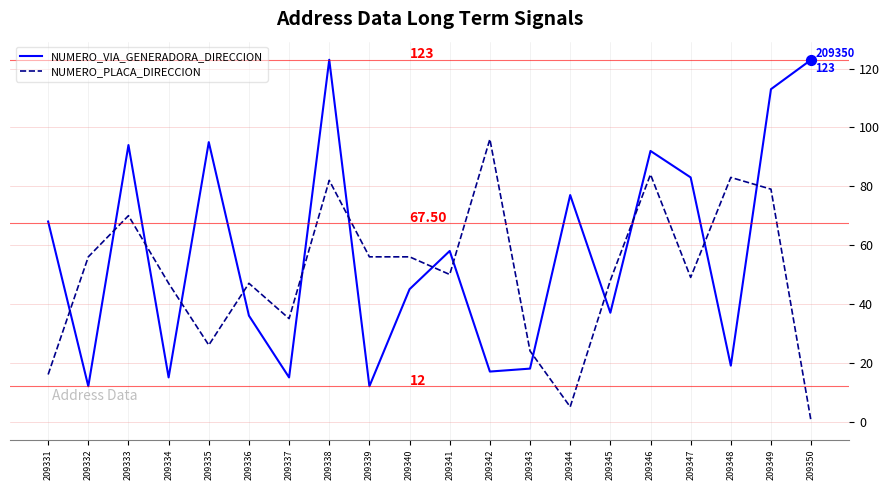

What are all the series names shown in the legend?

NUMERO_VIA_GENERADORA_DIRECCION, NUMERO_PLACA_DIRECCION